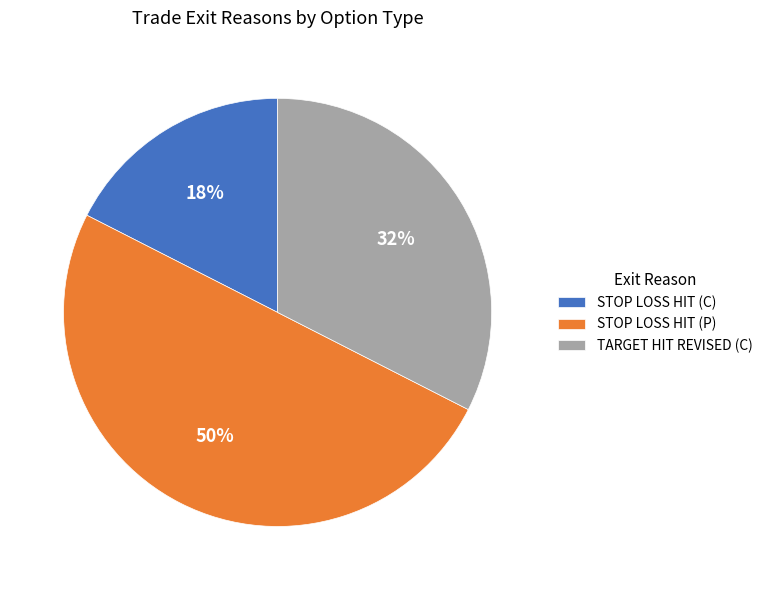

Which slice is the largest?

STOP LOSS HIT (P)